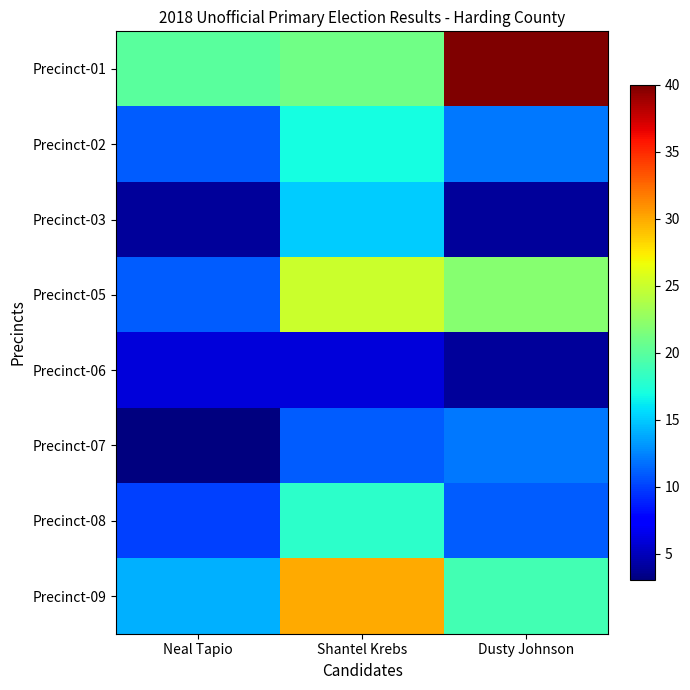

At which category is the sum across all series the highest?

Shantel Krebs